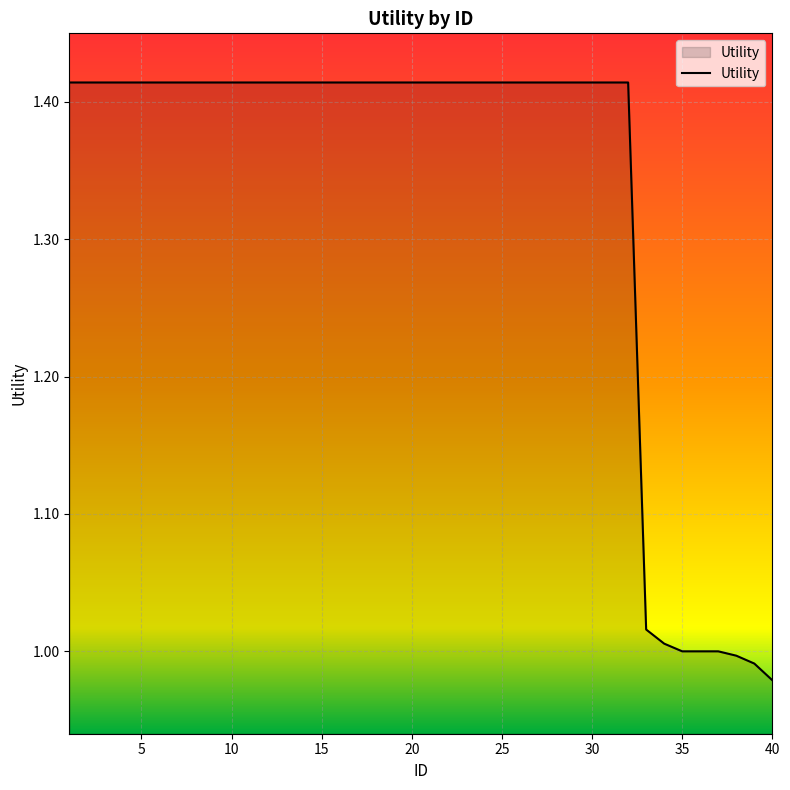

What is the difference between the maximum and minimum values?

0.4